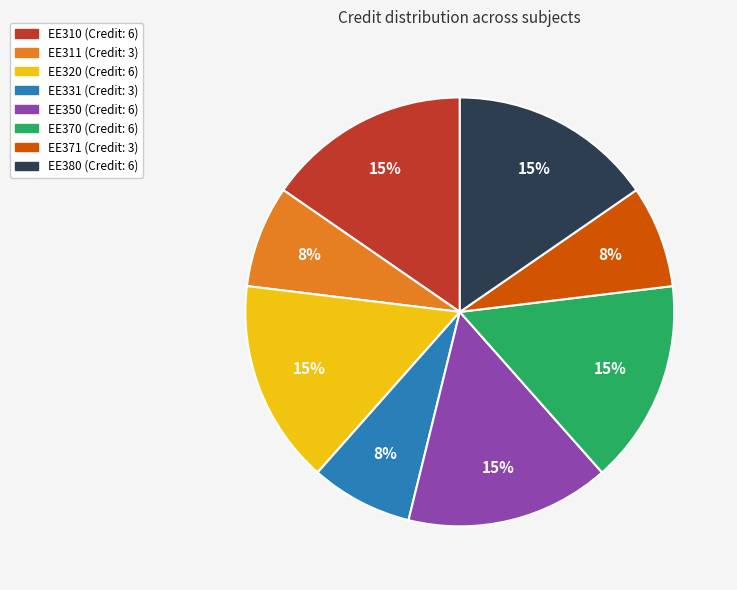

Do EE380 and EE350 together represent more than half of the pie?

No